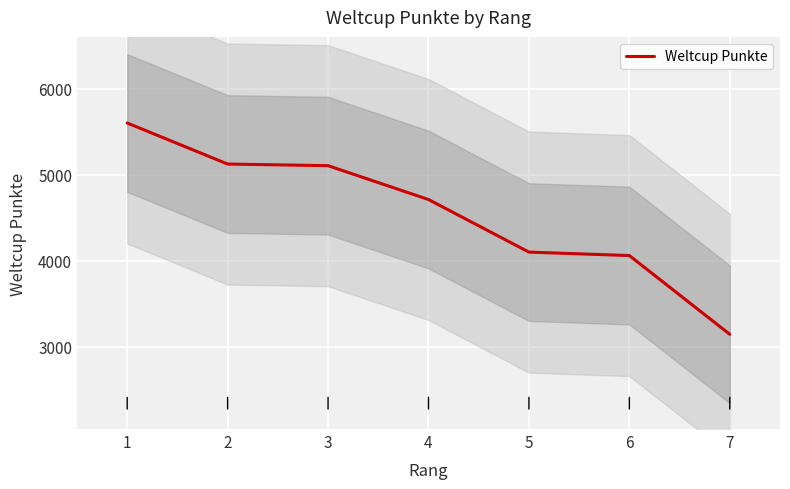

Reading left to right, what are all the values shown in this chart?

1=5602	2=5125	3=5106	4=4713	5=4102	6=4062	7=3147